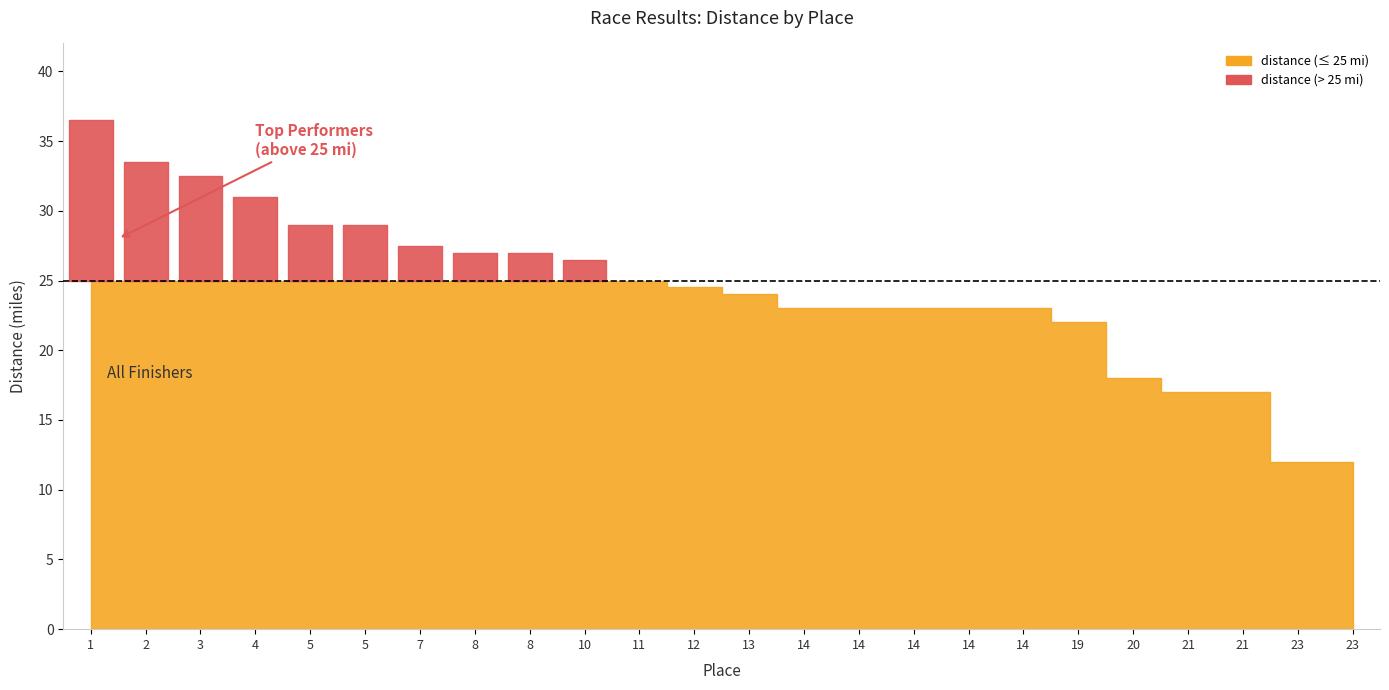

What is the sum of the values at 14 and 21?

40.0